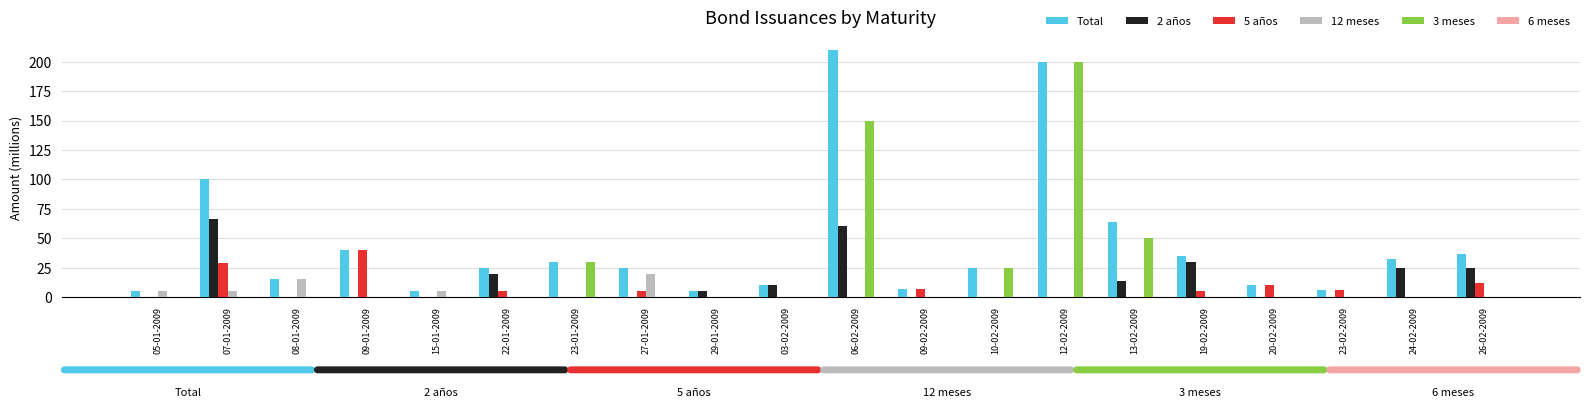

How many data points does each series have?

20